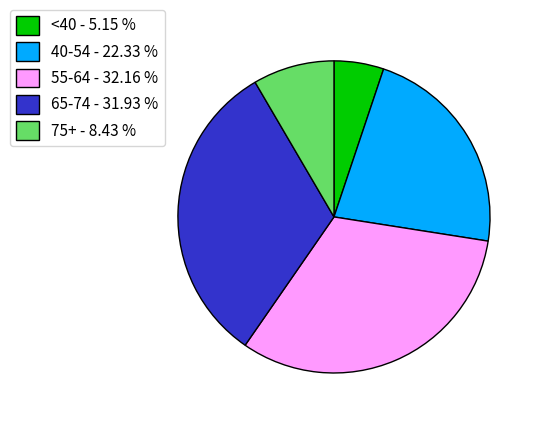

Is the sum of 55-64 - 32.16 % and <40 - 5.15 % greater than half?

No